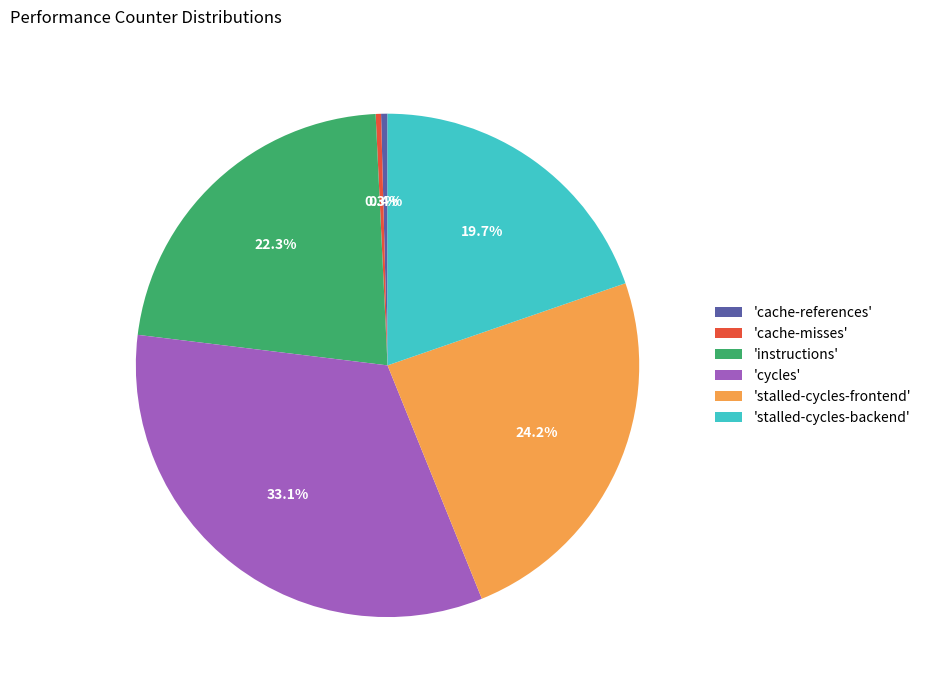

To the nearest percent, what is the average slice percentage?

17%